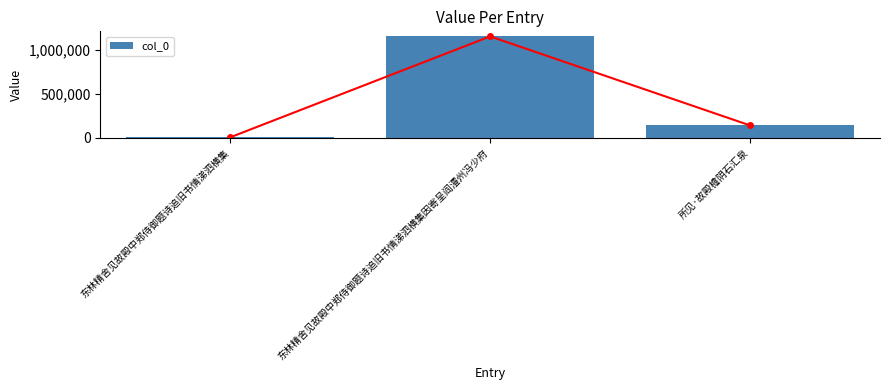

What is the change in value from 东林精舍见故殿中郑侍御题诗追旧书情涕泗横集 to 所见·故殿檐阴石汇泉?

+135249